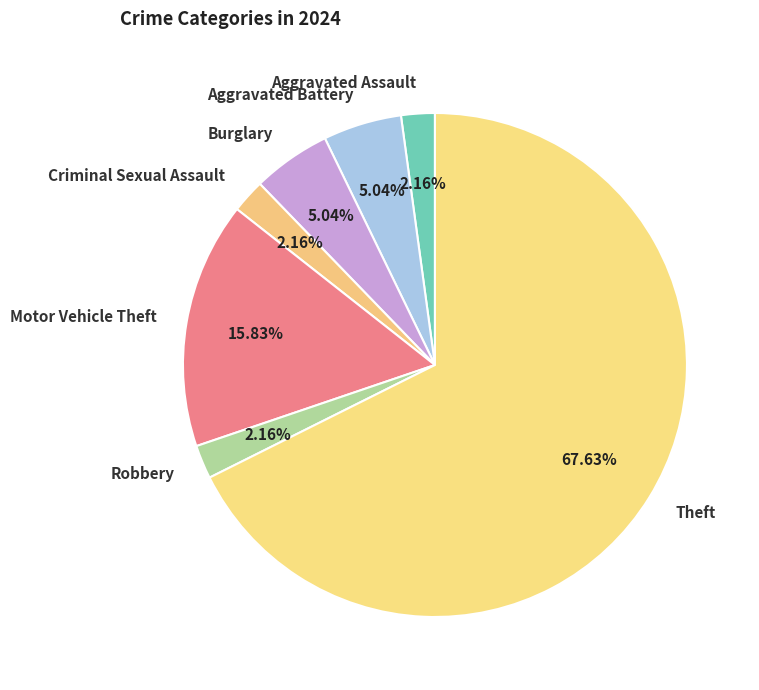

To the nearest percent, what is the difference between the largest and smallest slice percentages?

65%